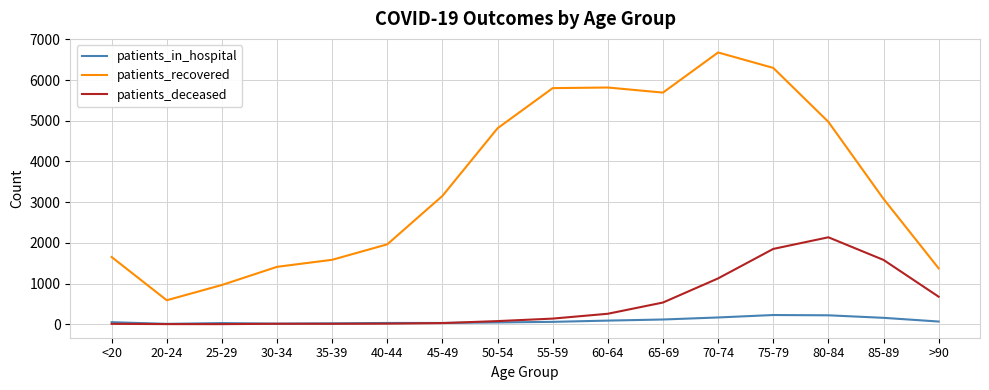

What is the highest value of the patients_deceased series?

2136